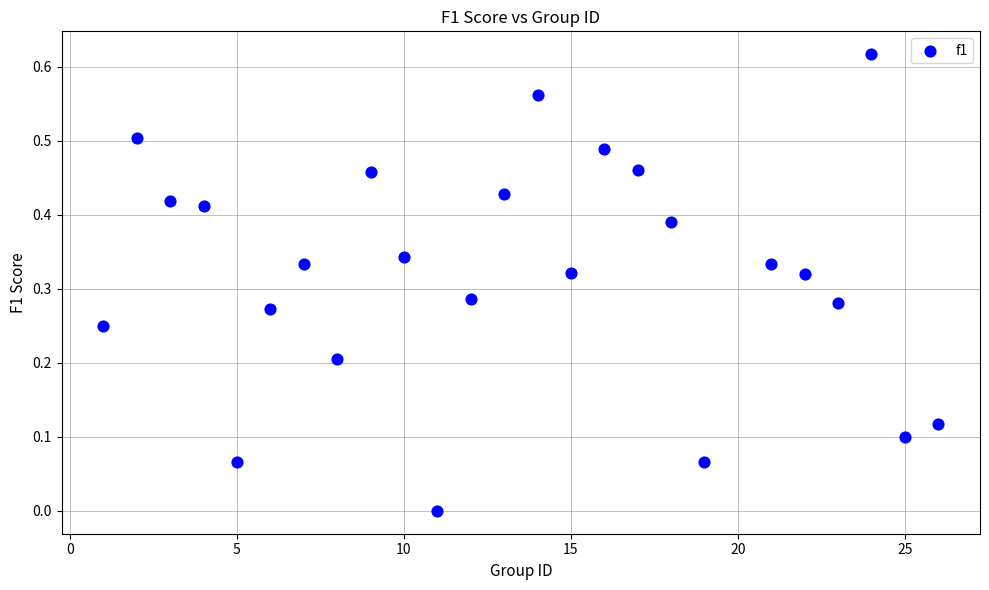

What is the range of X values (max minus min)?

25.0